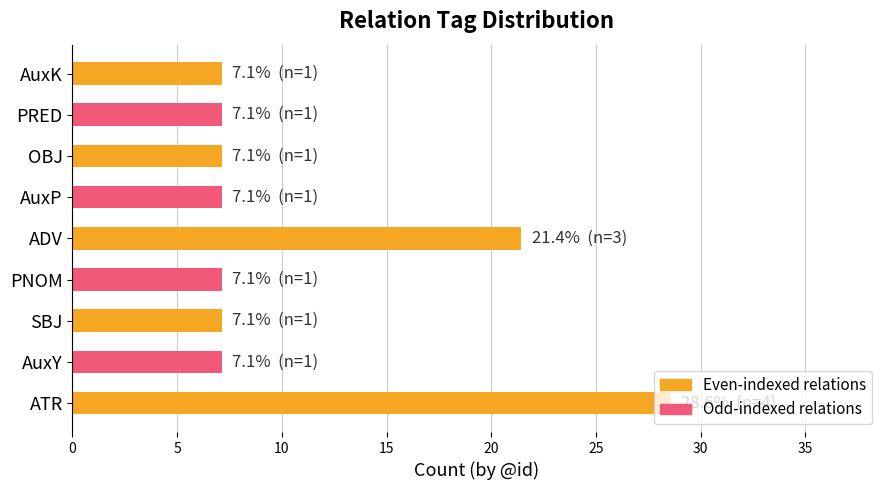

What is the ratio of the value at OBJ to the value at ADV?

0.3